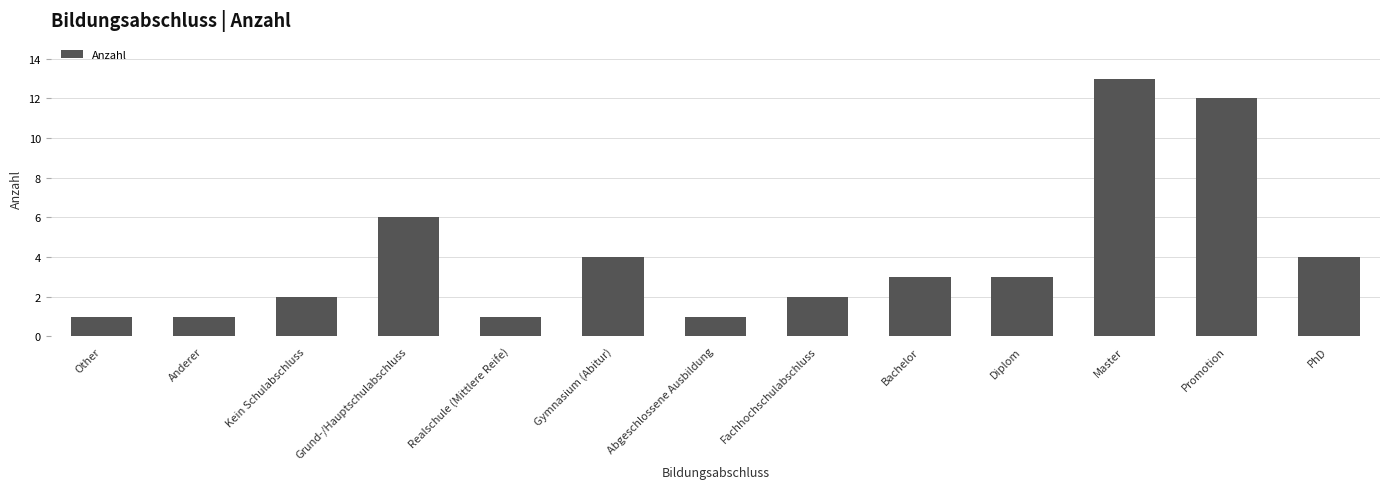

The chart shows a value of 3 at Bachelor. True or false?

True